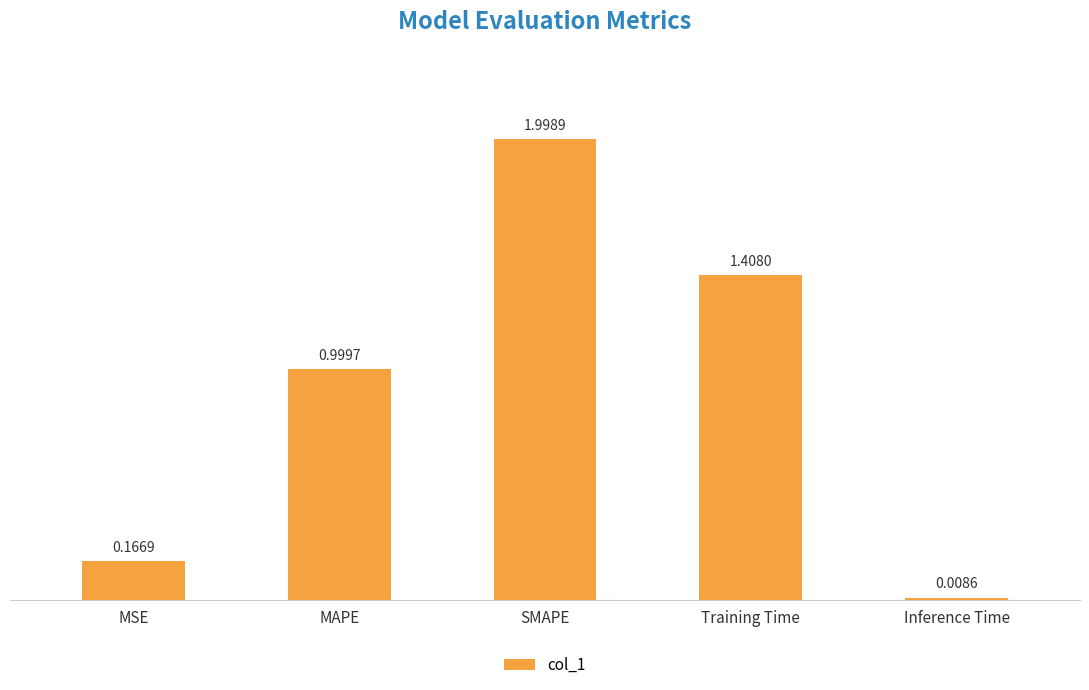

Which label corresponds to the largest value in the chart?

SMAPE